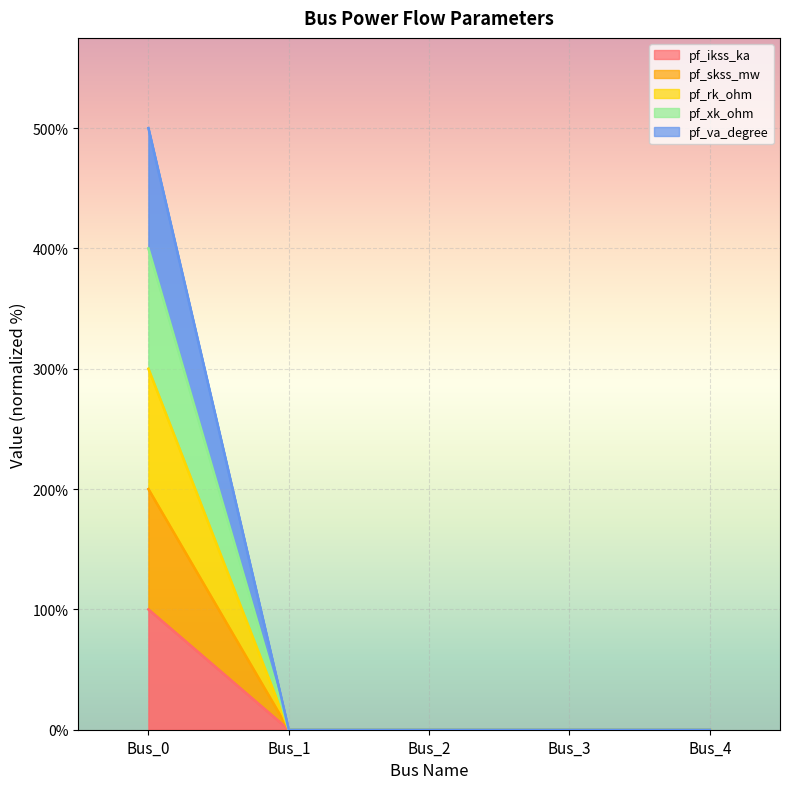

How many data points in pf_skss_mw are above 0?

1